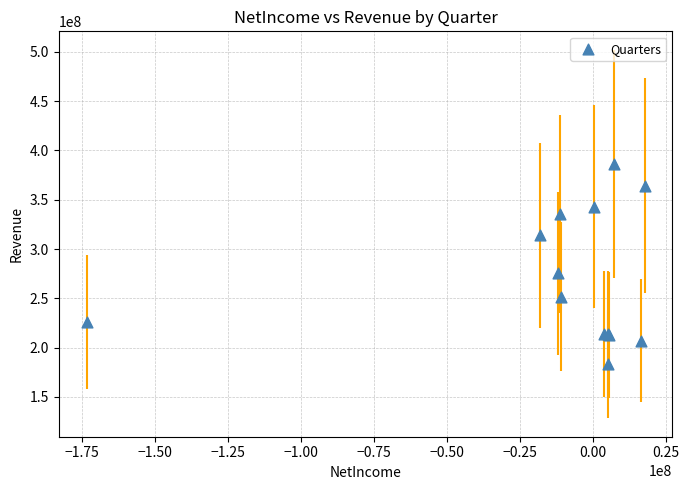

What Y value in the scatter plot is closest to 284770000?

275333000